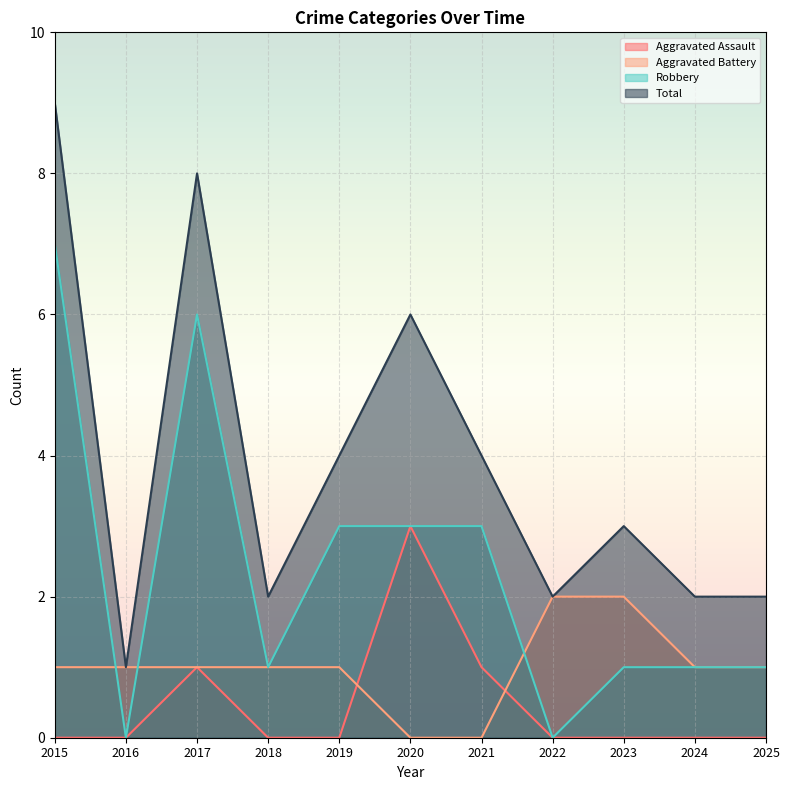

At which category is the sum across all series the highest?

2015